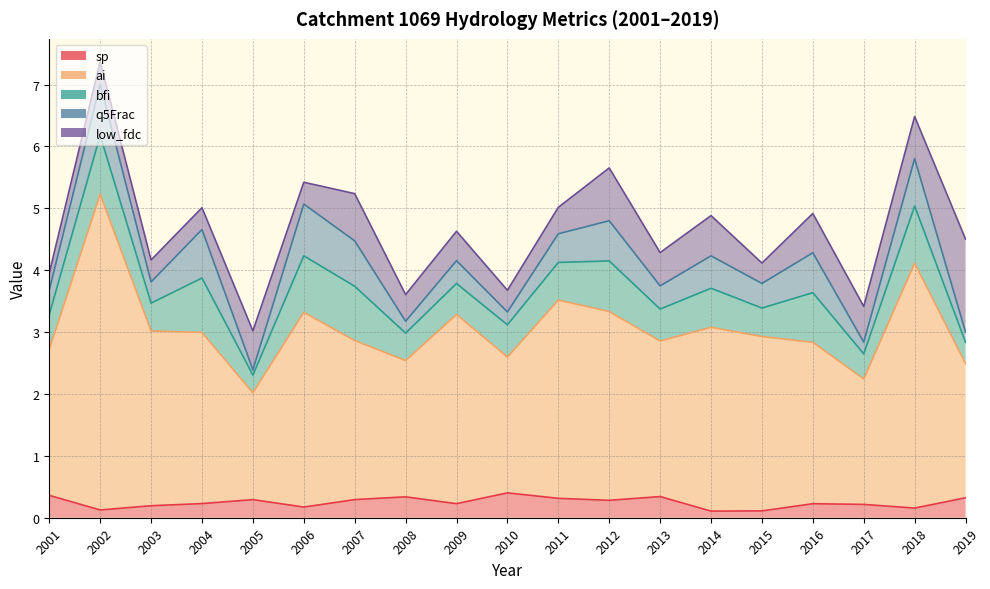

Is the value of sp at 2017 greater than the value of ai at 2006?

No